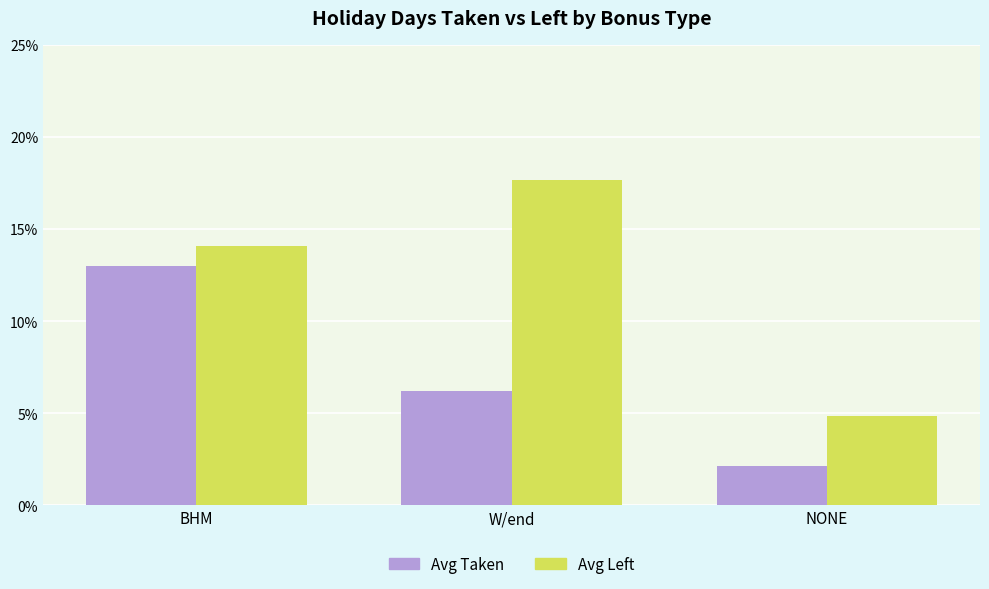

What is the label of the 2nd bar from the right?

W/end